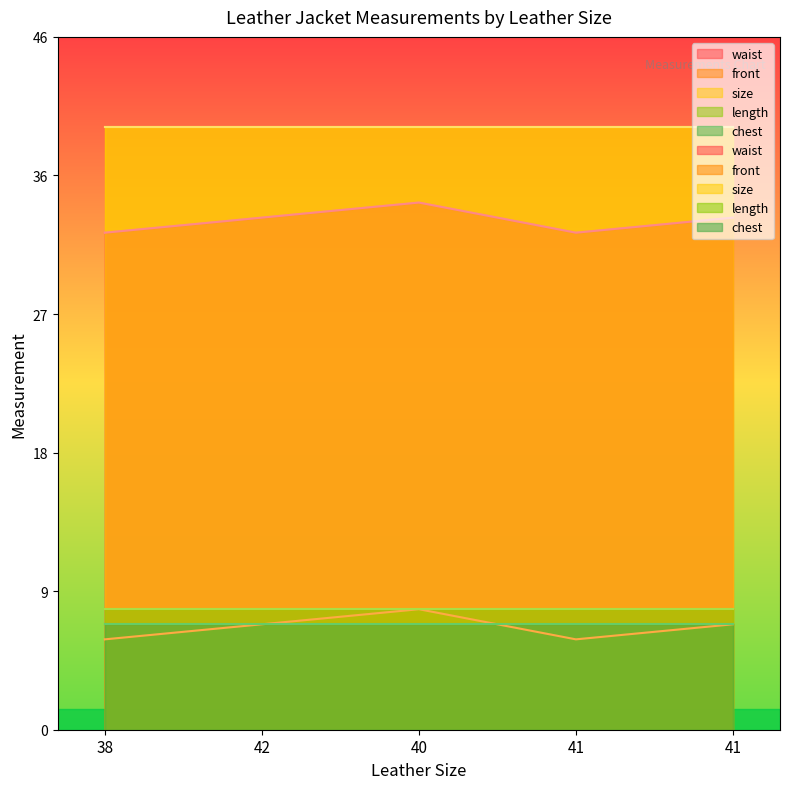

The chest series shows 7 at 38. True or false?

True